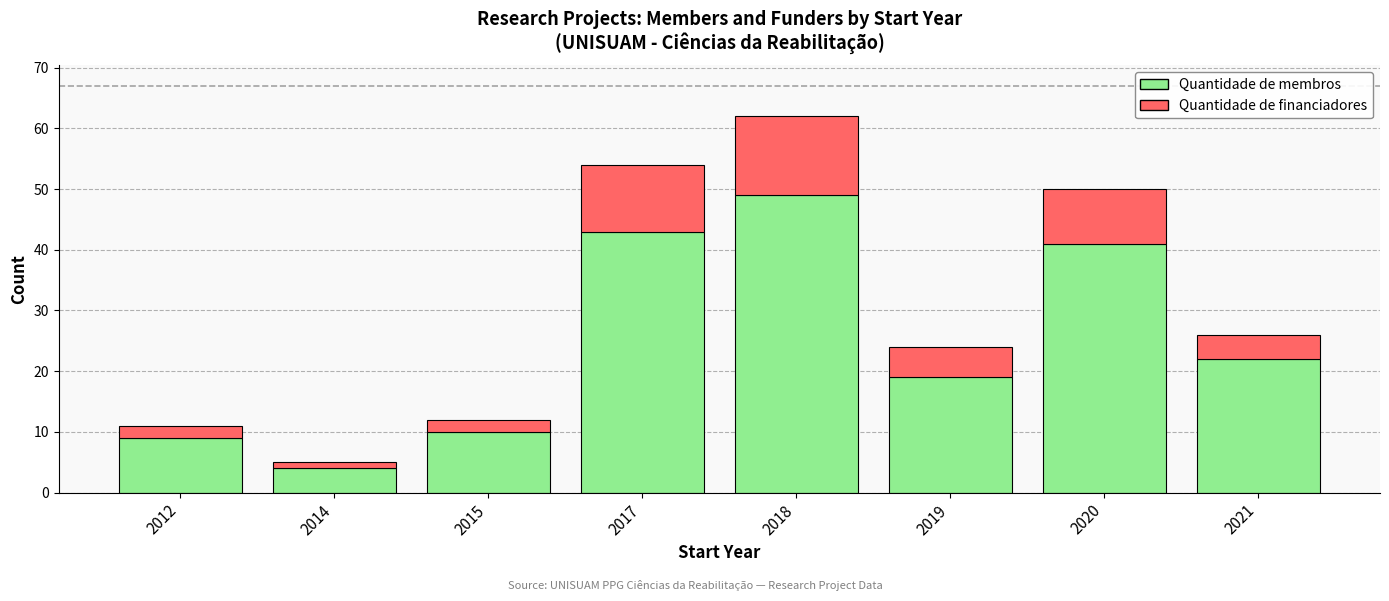

What is the difference between the second highest and minimum values in the Quantidade de membros series?

39